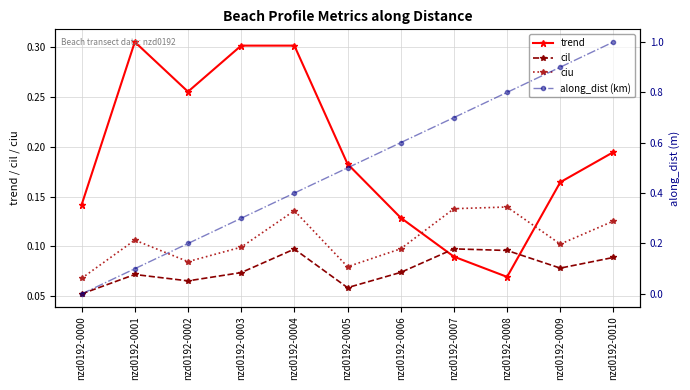

Which series ends up on top after the final intersection of along_dist (km) and trend?

along_dist (km)